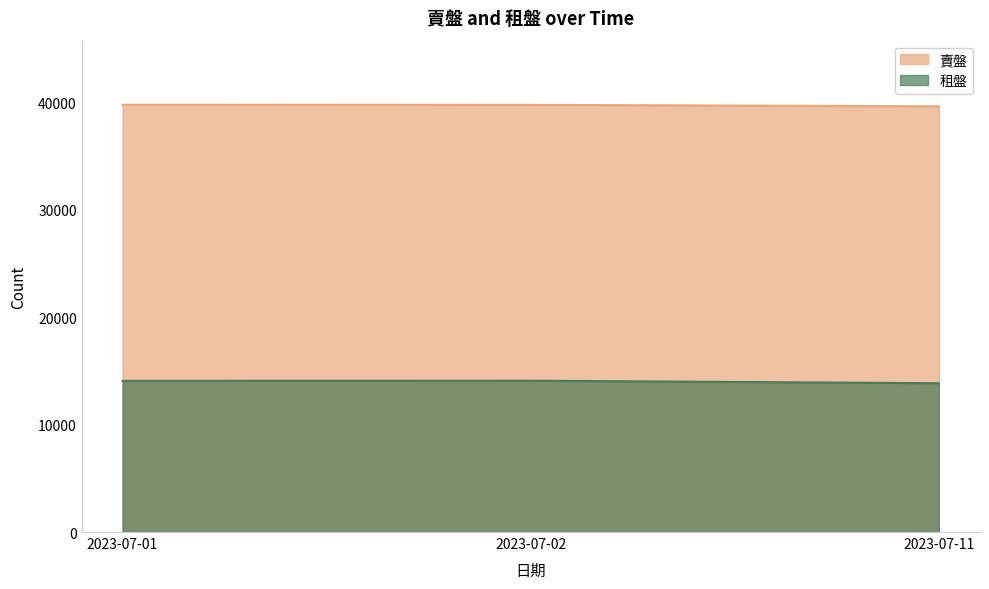

Which has a higher value, 2023-07-11 or 2023-07-02?

2023-07-02